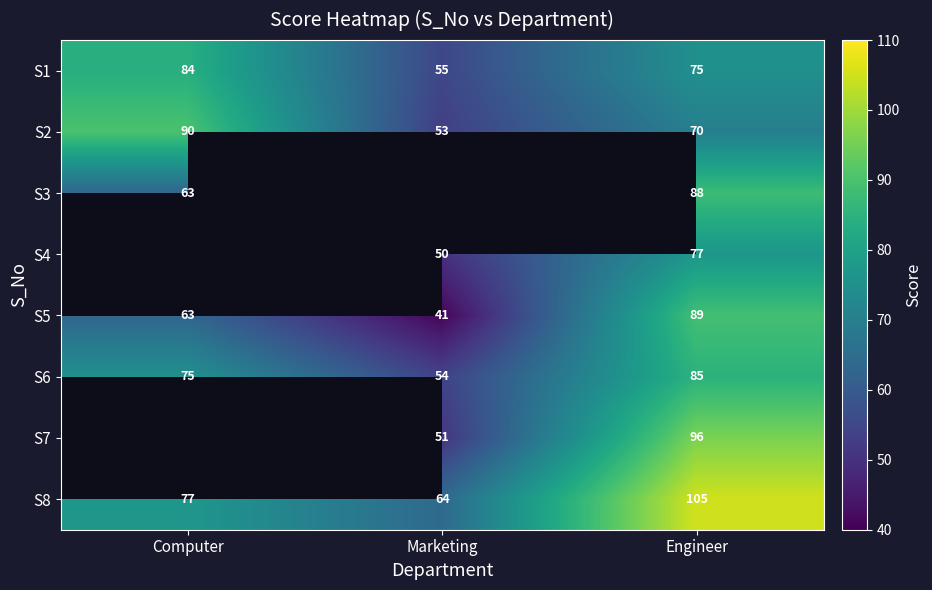

Is it true that S7 equals 62.5 at Engineer?

False